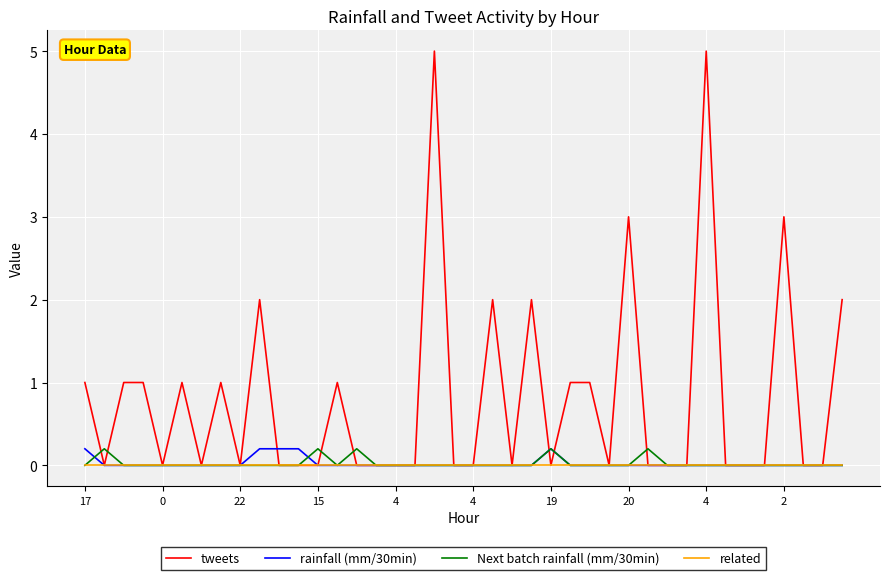

Which series has the largest total across all categories?

tweets